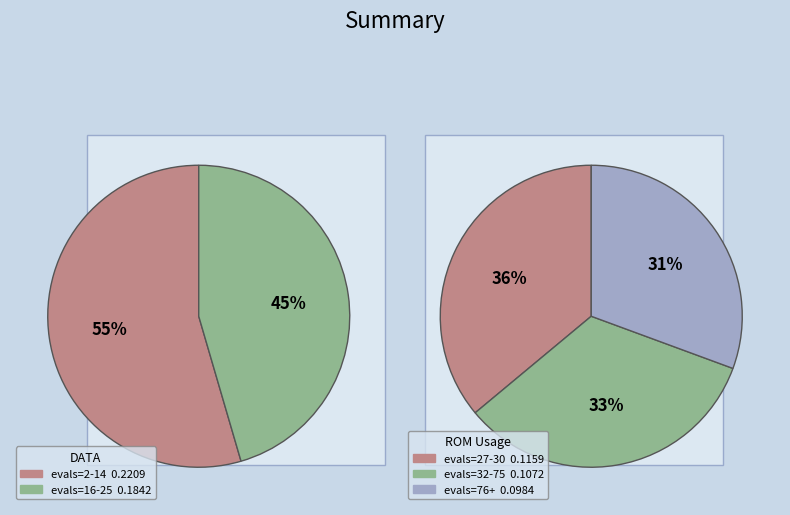

Does evals=27-30 represent more than half of the total?

No